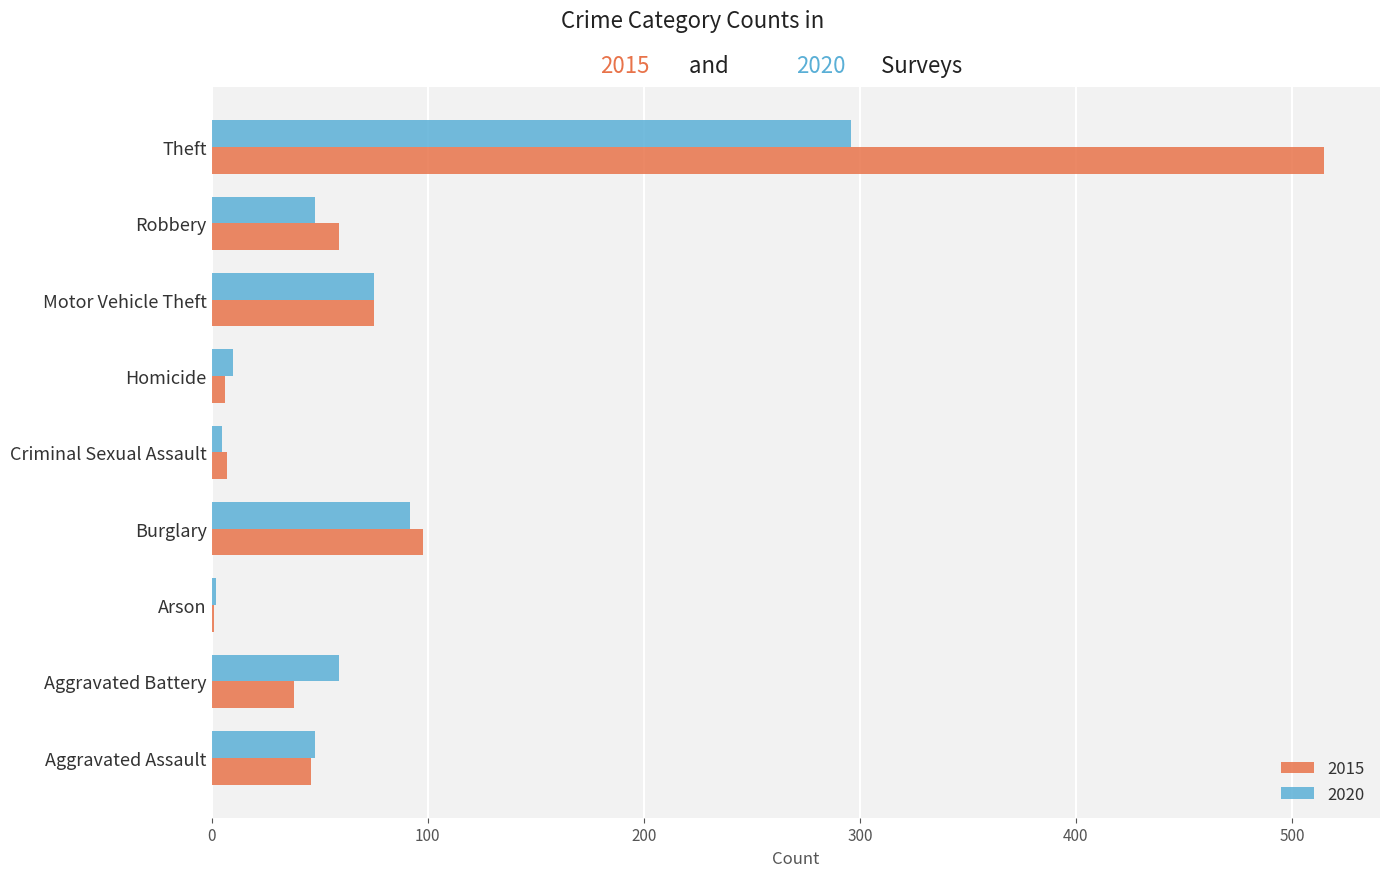

Which series has the widest spread of values?

2015